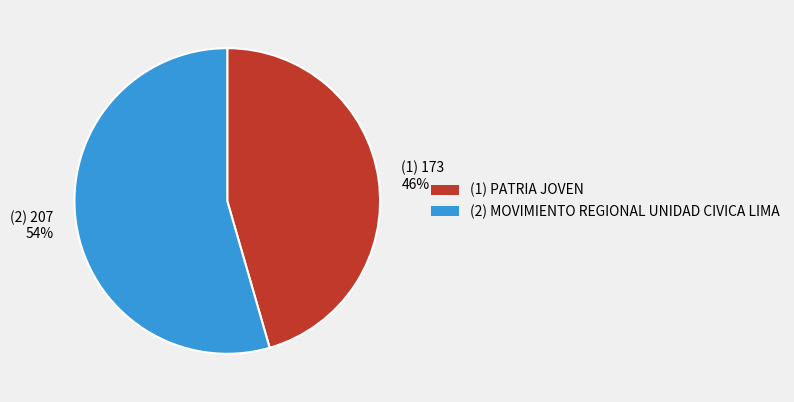

Is there a majority slice in this chart?

Yes